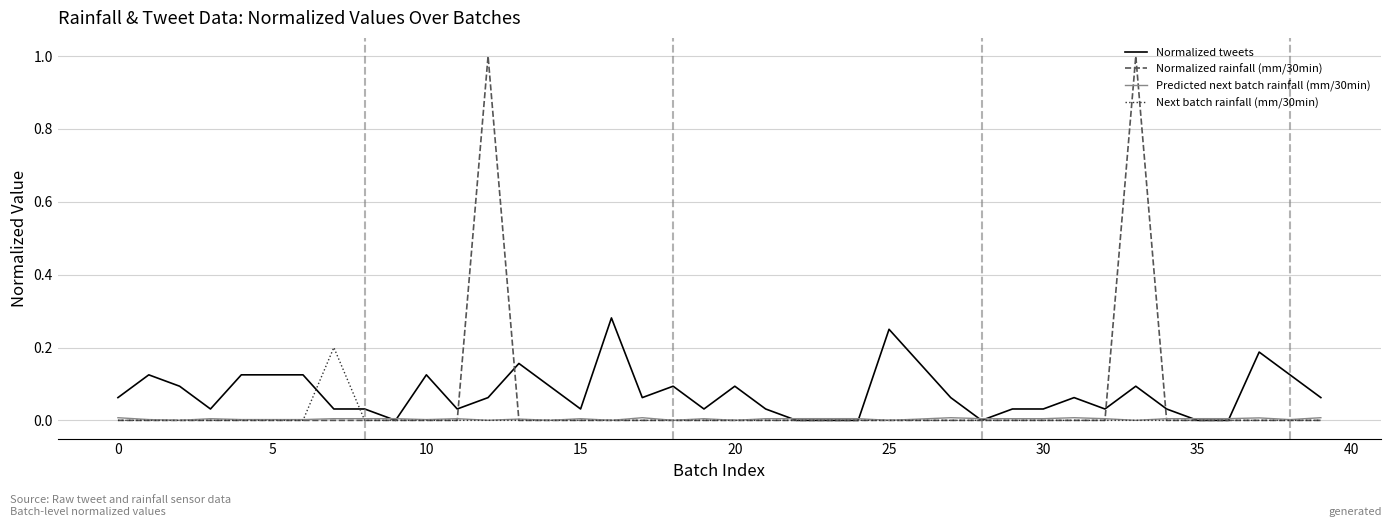

Is this an area chart (filled region under the line)?

No